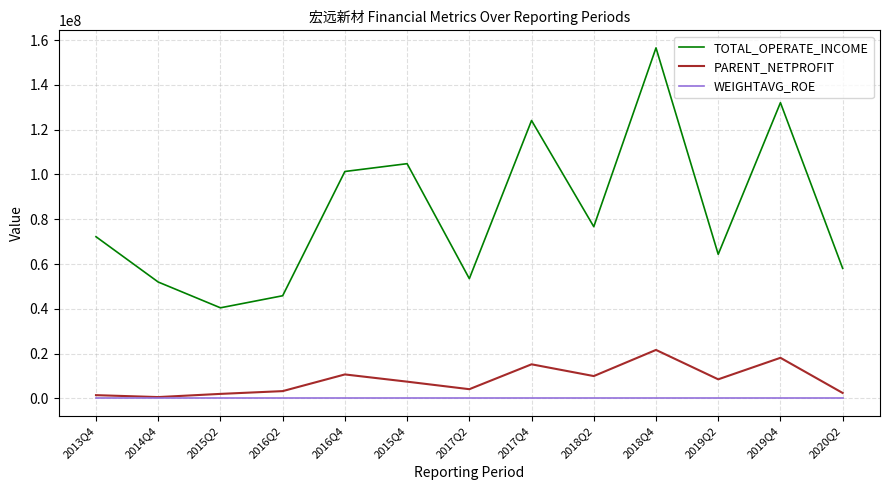

Which series changed the most between 2016Q2 and 2017Q4?

TOTAL_OPERATE_INCOME